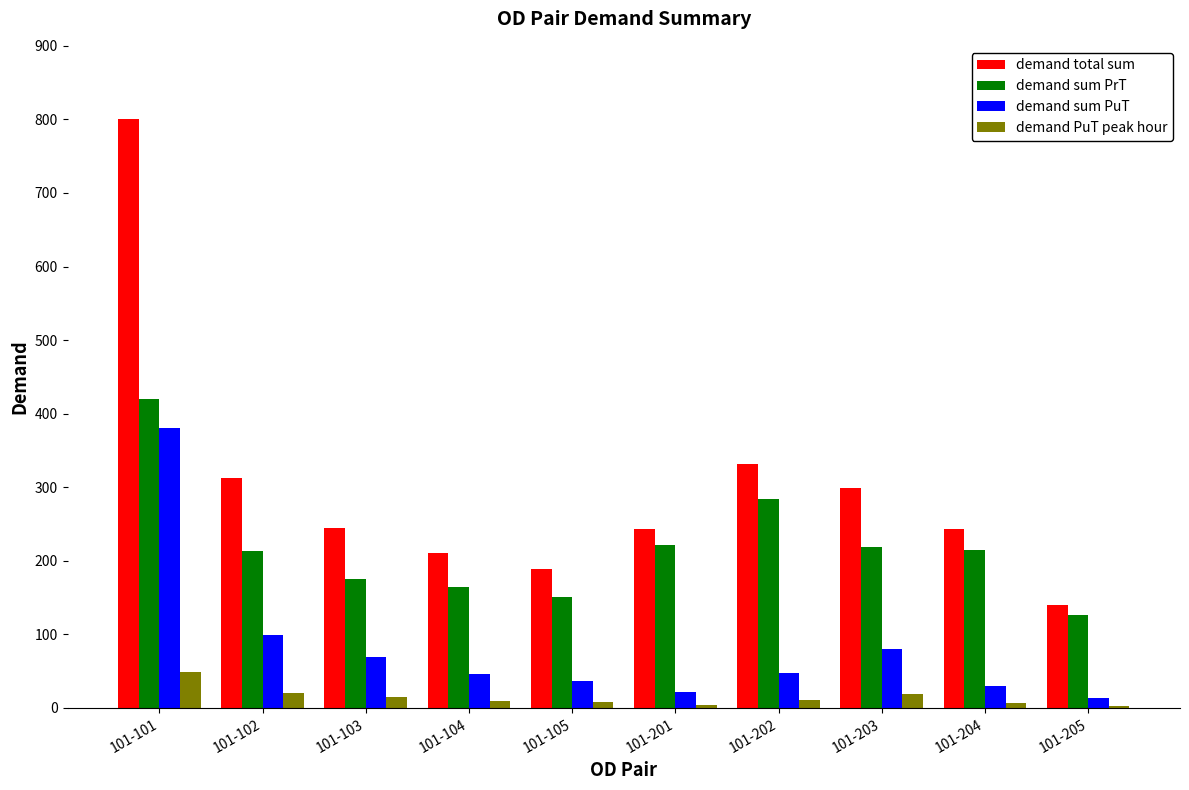

Which series has the widest spread of values?

demand total sum